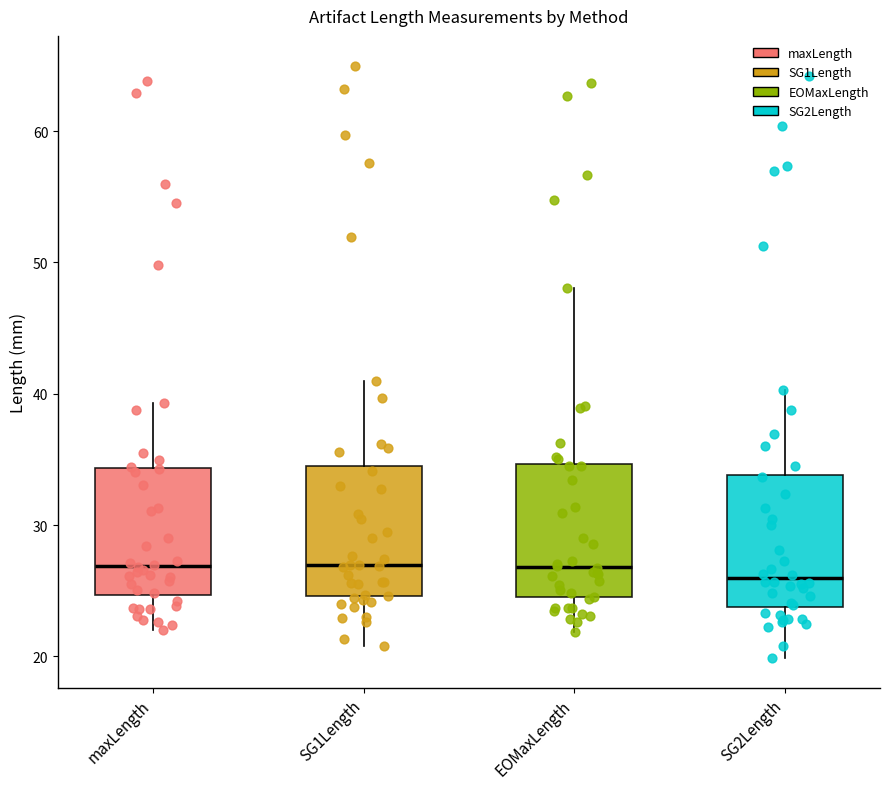

Reading left to right, read every box against the y-axis: the position of its median line, the range the box covers, and the ends of its whiskers. The values are not printed on the chart, so give them approximately, as read against the axis.

maxLength: median 27, box 25 to 34, whiskers 22 to 39
SG1Length: median 27, box 25 to 34, whiskers 21 to 41
EOMaxLength: median 27, box 24 to 35, whiskers 22 to 48
SG2Length: median 26, box 24 to 34, whiskers 20 to 40